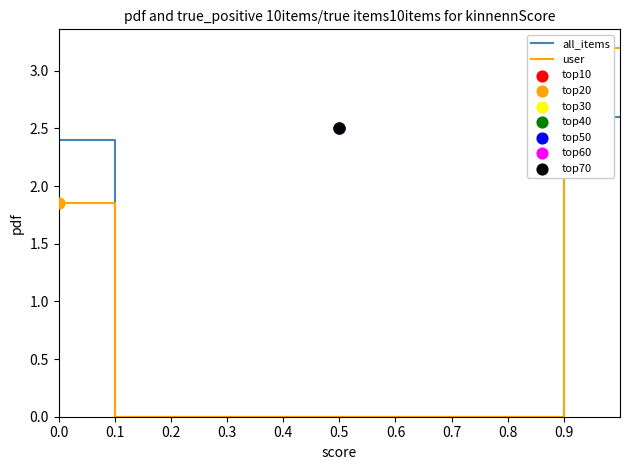

What are all the series names shown in the legend?

all_items, user